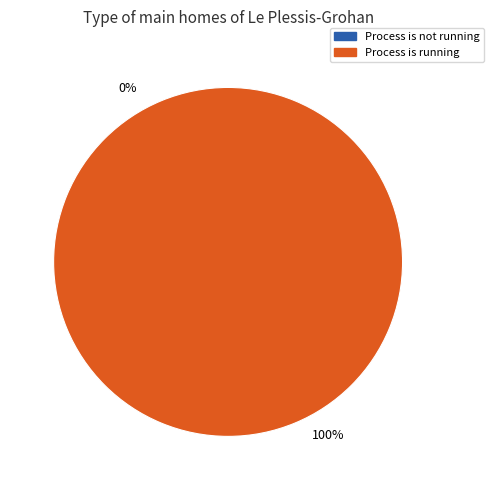

Which has a higher value, Process is running or Process is not running?

Process is running